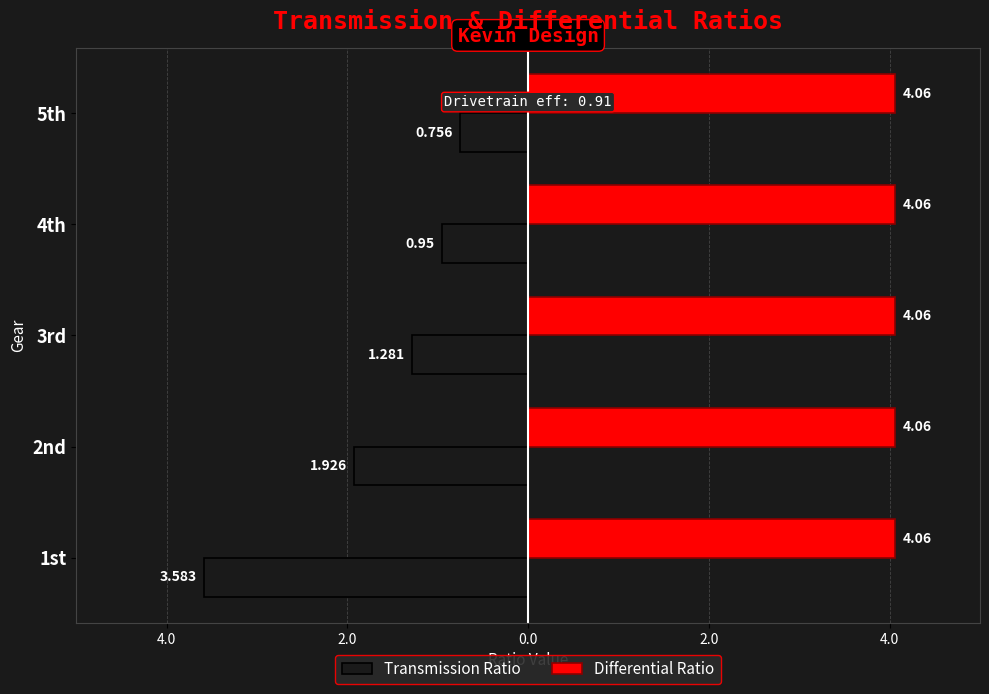

What are all the series names shown in the legend?

Transmission Ratio, Differential Ratio